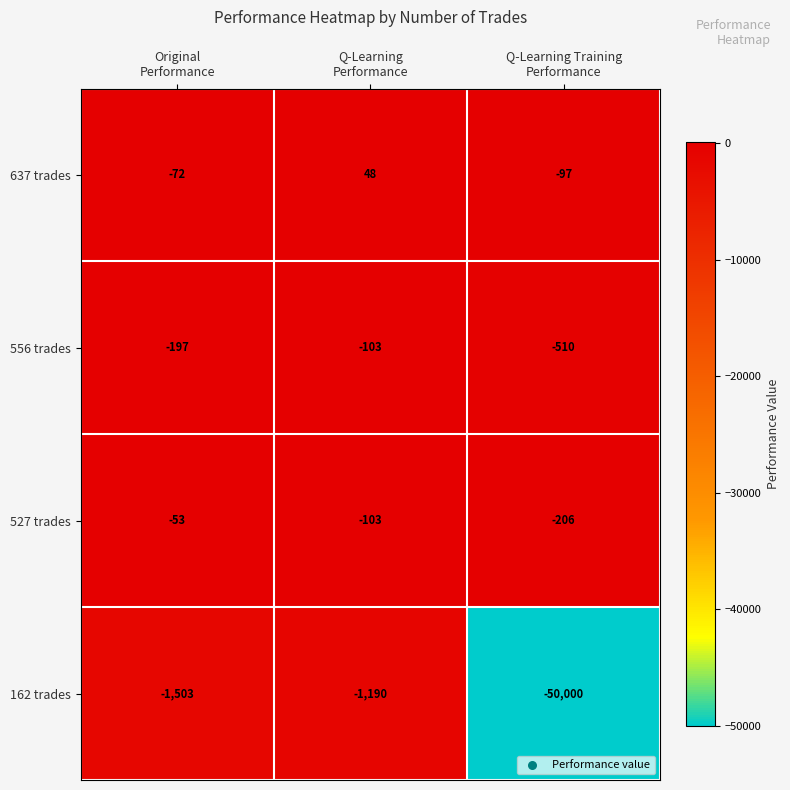

Which label corresponds to the smallest value in the chart?

Q-Learning Training
Performance